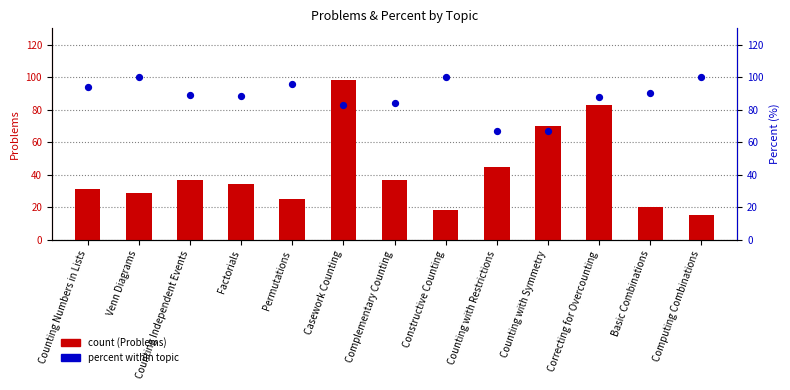

What is the total value across all series at Correcting for Overcounting?

171.0